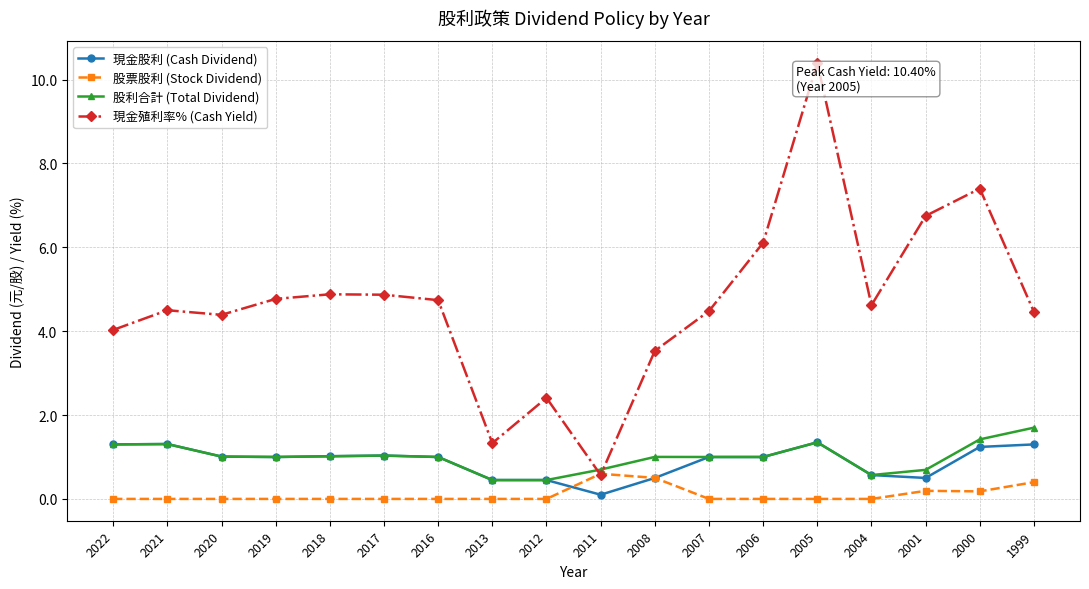

True or false: 現金殖利率% (Cash Yield) and 現金股利 (Cash Dividend) cross at least once.

False